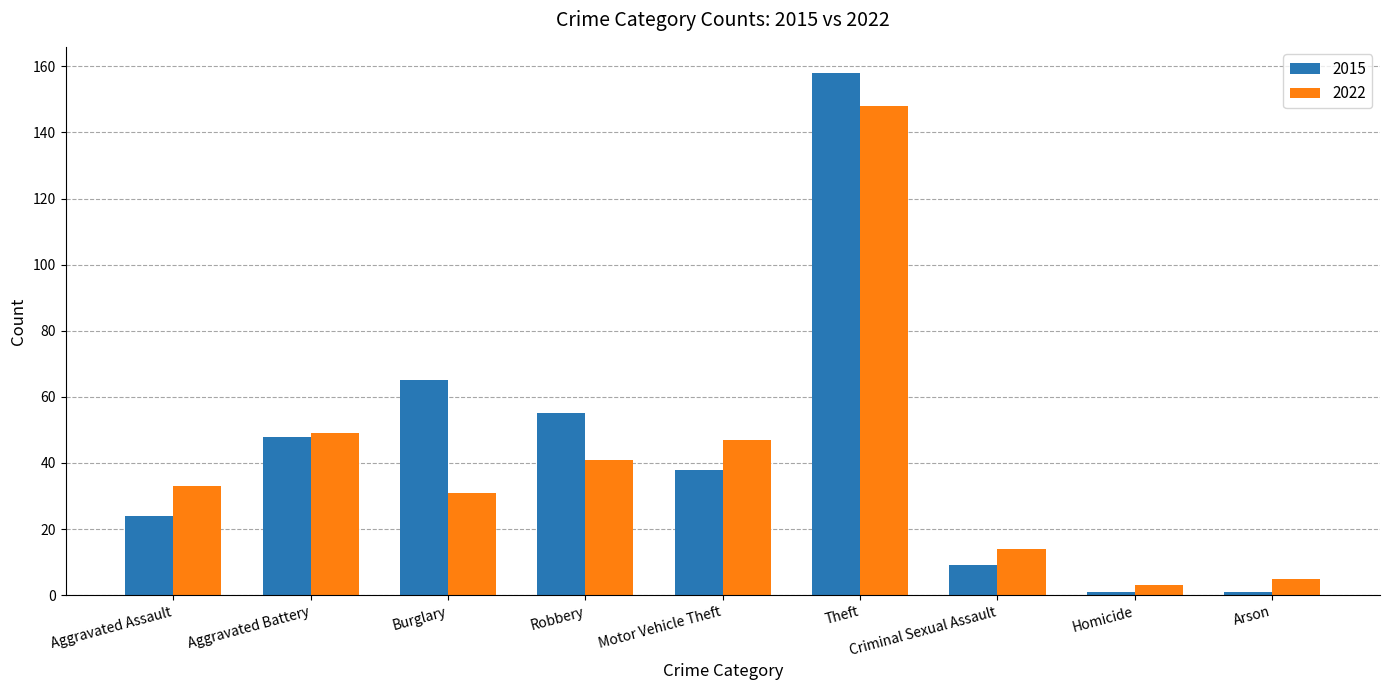

Is the value of 2015 at Motor Vehicle Theft greater than the value of 2022 at Arson?

Yes